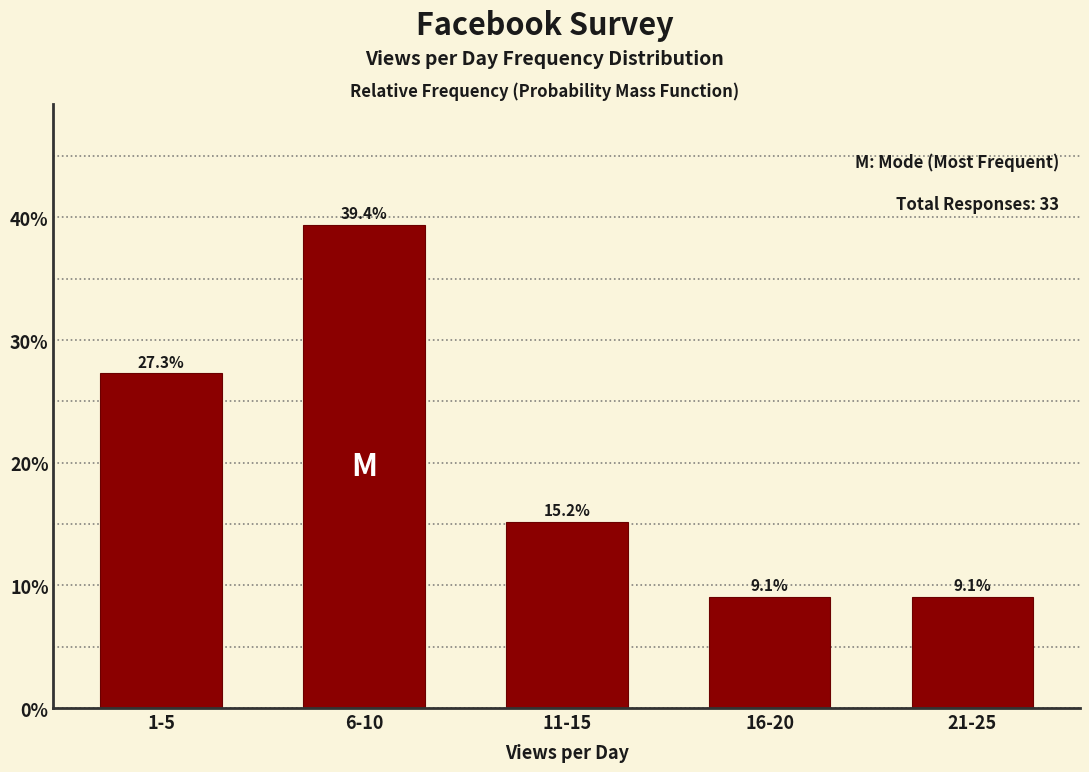

Reading left to right, what are all the values shown in this chart?

27.3	39.4	15.2	9.1	9.1